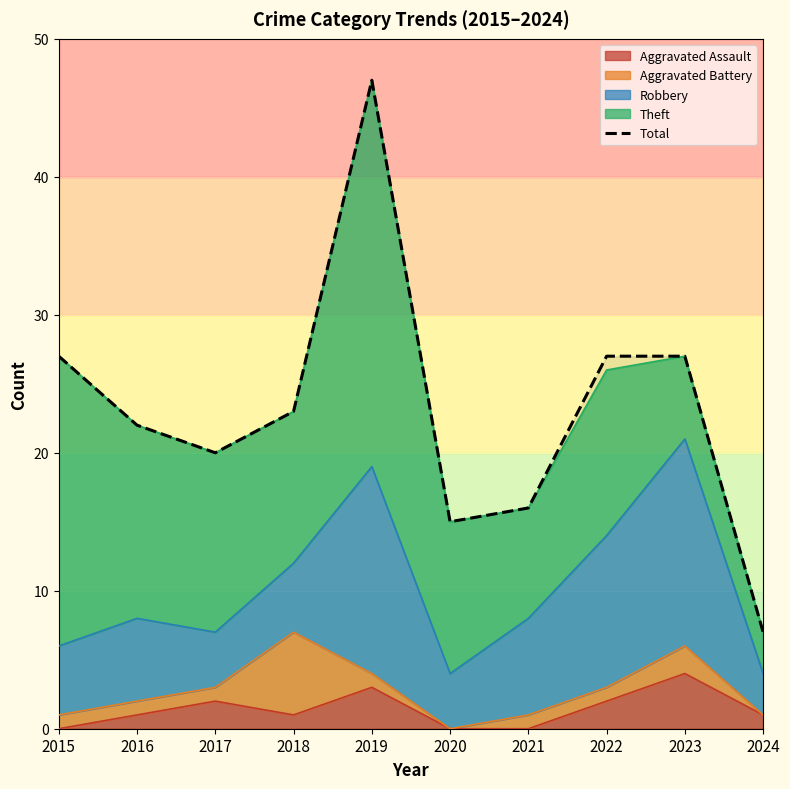

What is the sum of the values at 2016 and 2021?

38